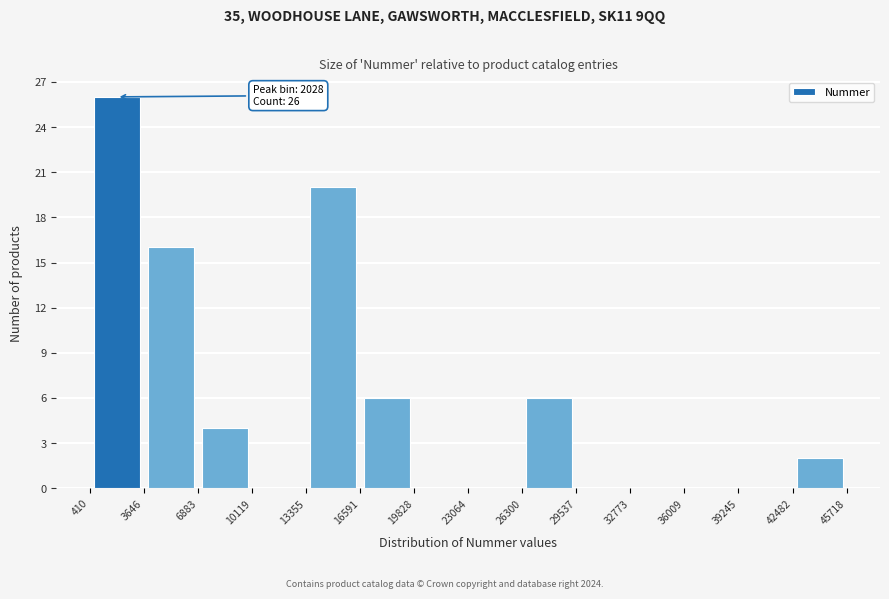

Over which range of the x-axis is the bar tallest?

410 to 3646